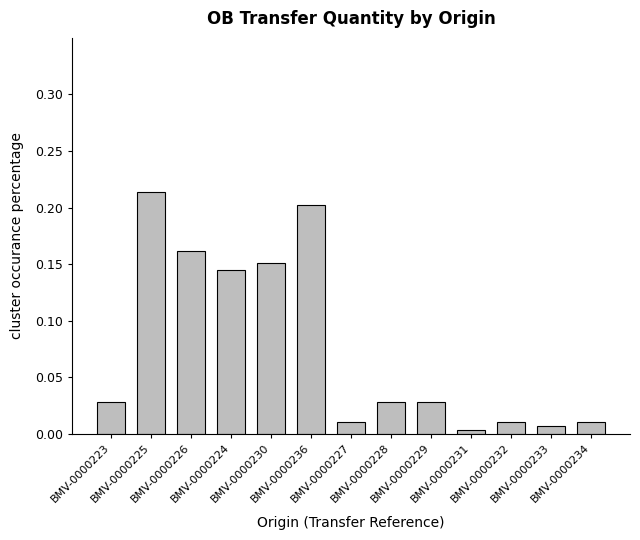

Reading left to right, list all the values displayed in this chart.

BMV-0000223=0.0	BMV-0000225=0.2	BMV-0000226=0.2	BMV-0000224=0.1	BMV-0000230=0.2	BMV-0000236=0.2	BMV-0000227=0.0	BMV-0000228=0.0	BMV-0000229=0.0	BMV-0000231=0.0	BMV-0000232=0.0	BMV-0000233=0.0	BMV-0000234=0.0